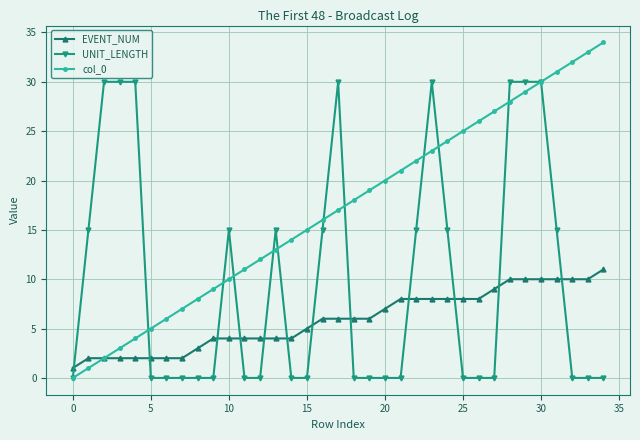

Which series has the largest total across all categories?

col_0